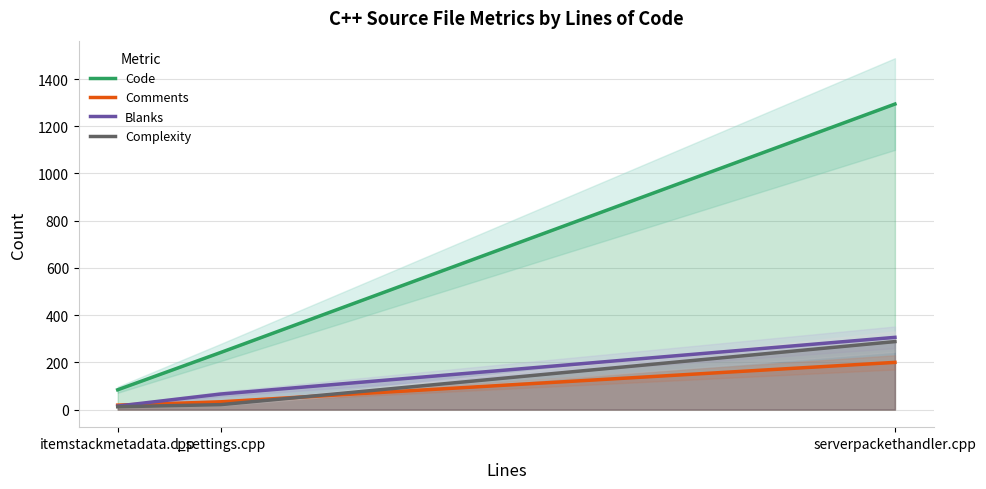

Reading right to left, transcribe all the data shown in this chart.

Code: 1294	242	84
Comments: 200	33	19
Blanks: 306	66	15
Complexity: 288	21	12